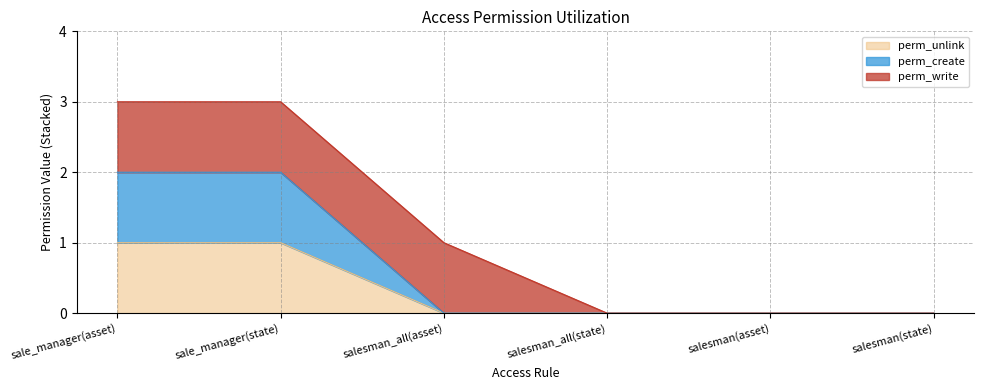

Between salesman(asset) and salesman_all(asset), which is larger?

salesman(asset)